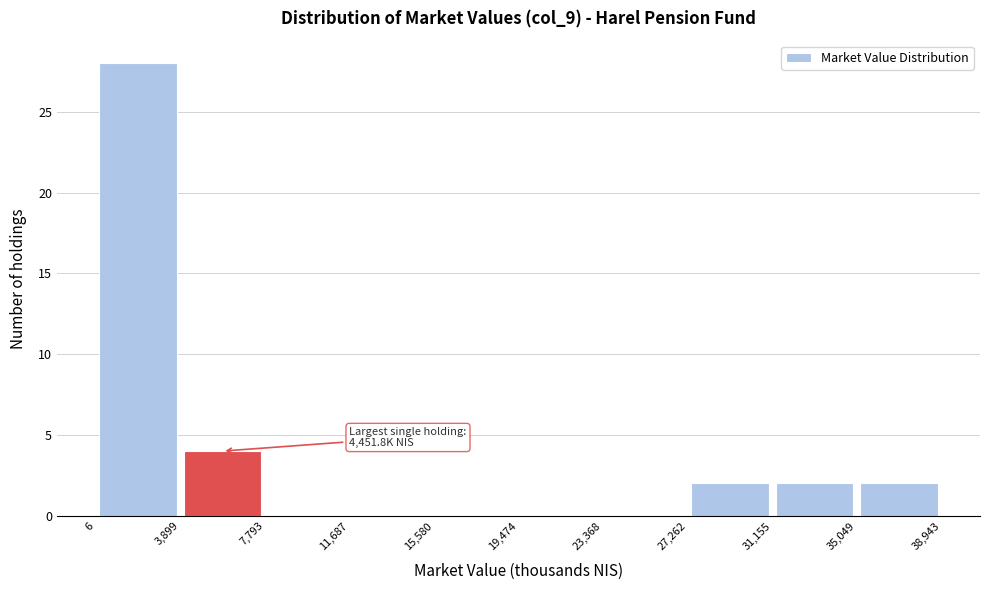

Which range on the x-axis has the tallest bar?

6 to 3,899